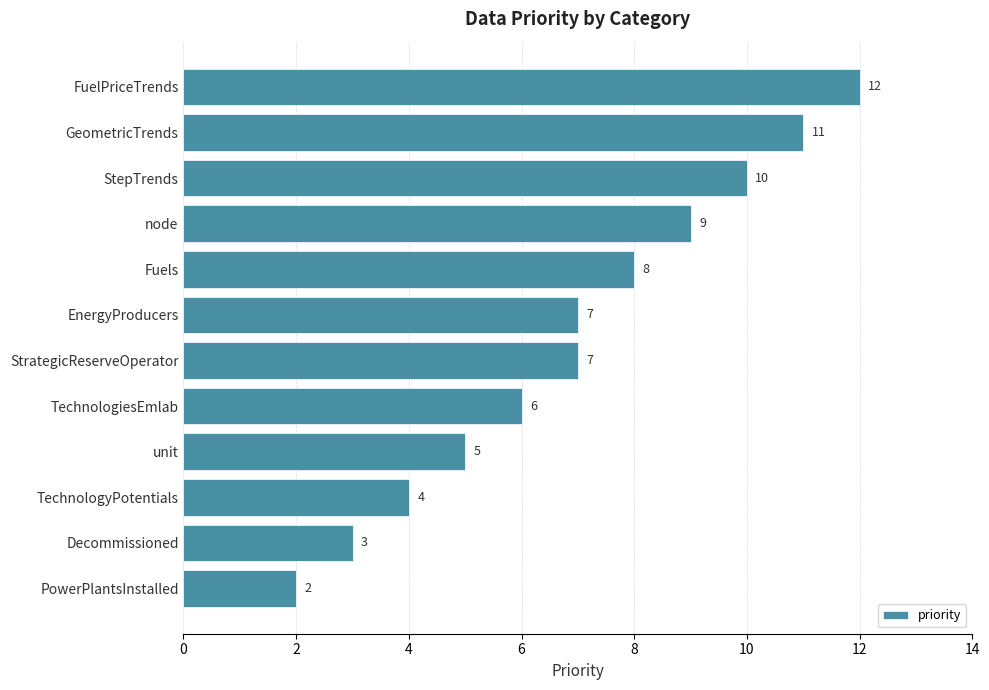

What is the sum of all values?

84